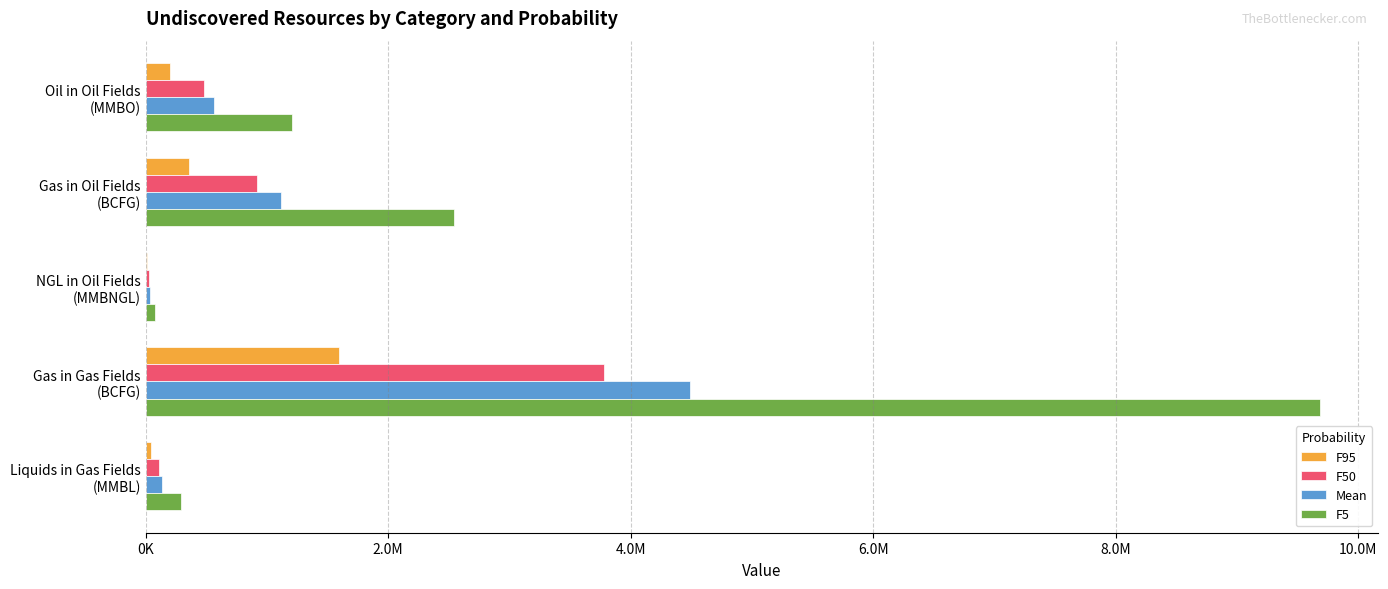

What are all the series names shown in the legend?

F95, F50, Mean, F5